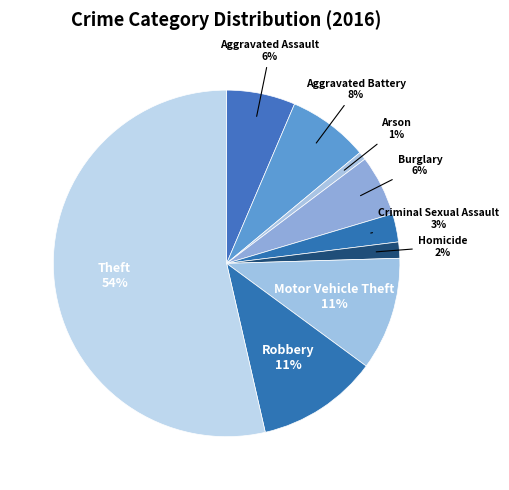

Is the sum of Aggravated Battery and Homicide greater than half?

No